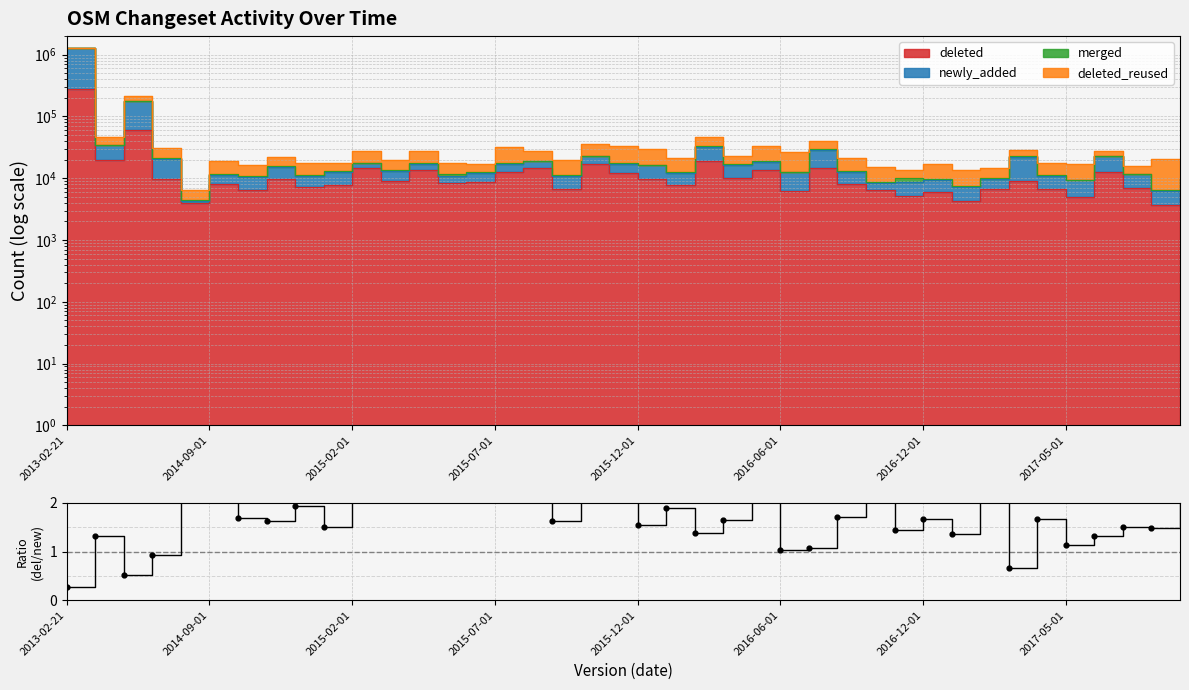

What is the ratio of the value at 18 to the value at 39?

1.2